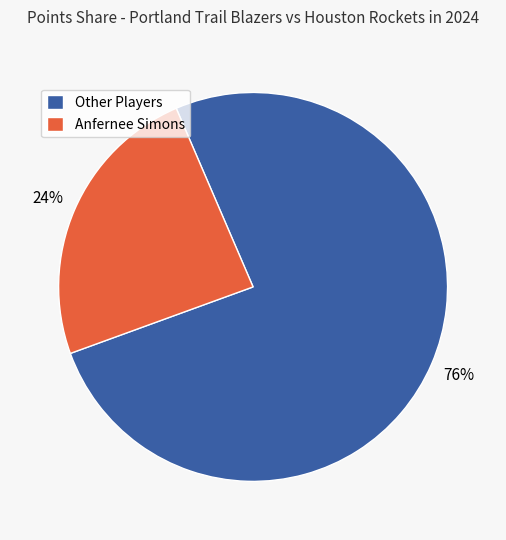

To the nearest percent, what is the difference between the largest and smallest slice percentages?

52%